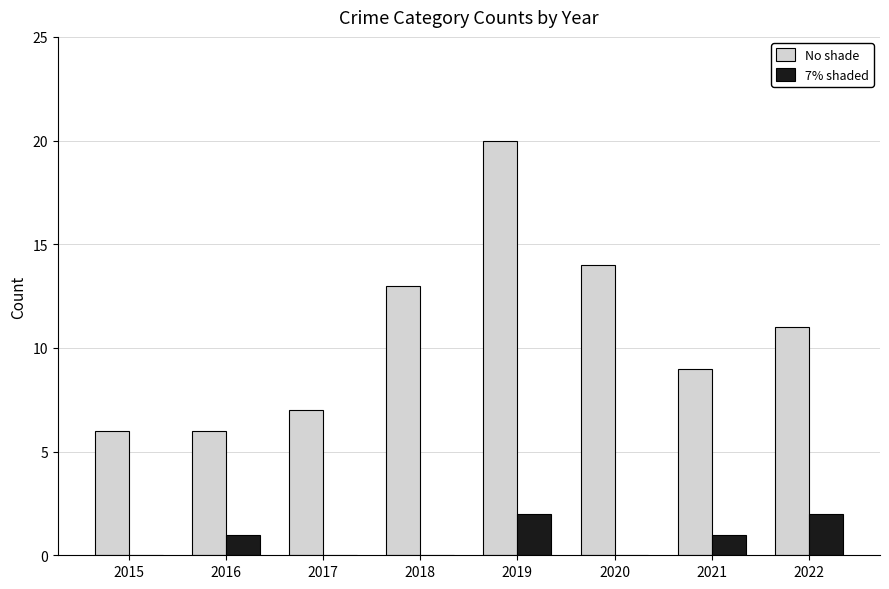

Is it true that No shade equals 9 at 2021?

True